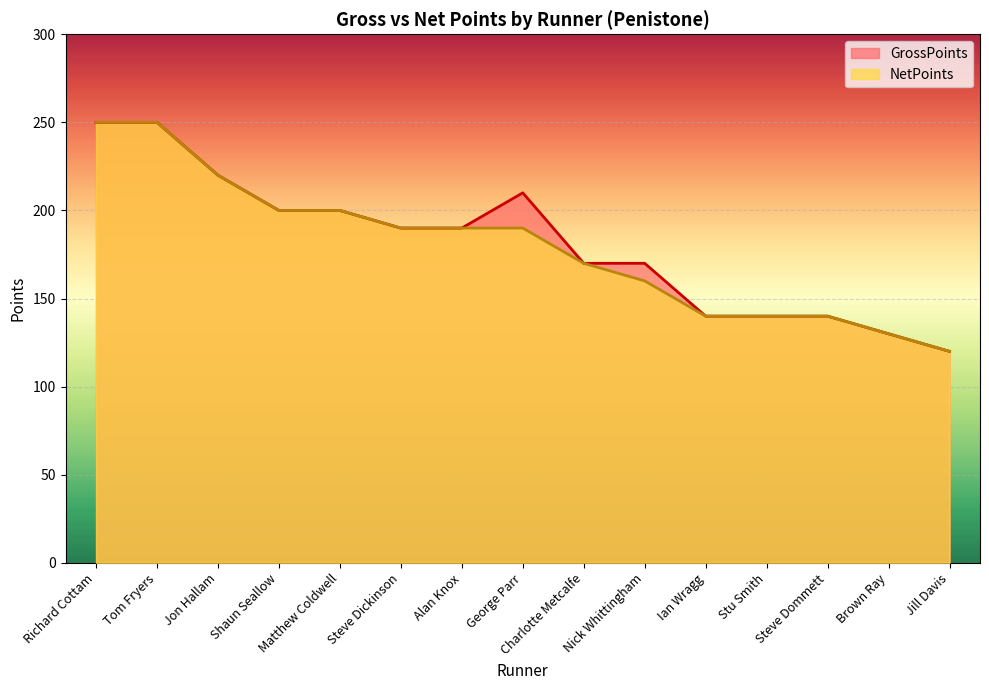

True or false: NetPoints has more than 1 points higher than both neighbors.

False